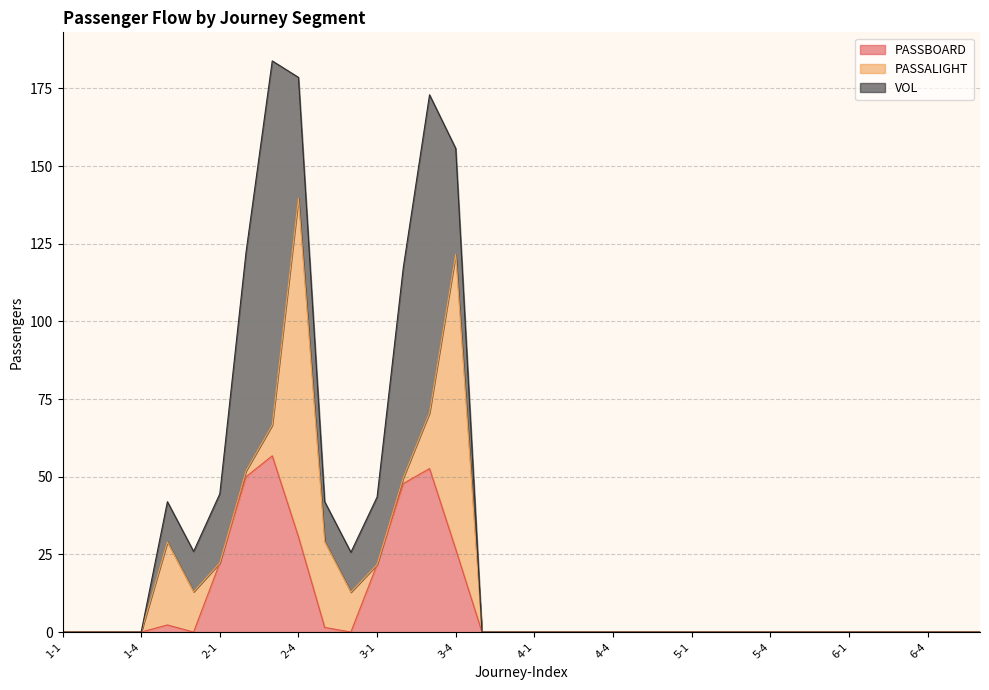

True or false: VOL has a value of 147.0 at 3-3.

False